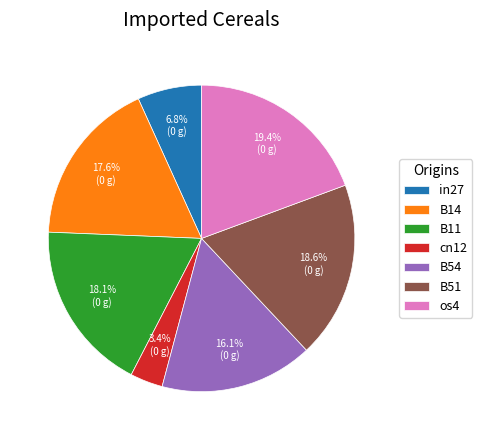

To the nearest percent, what is the combined percentage of B54 and in27?

23%